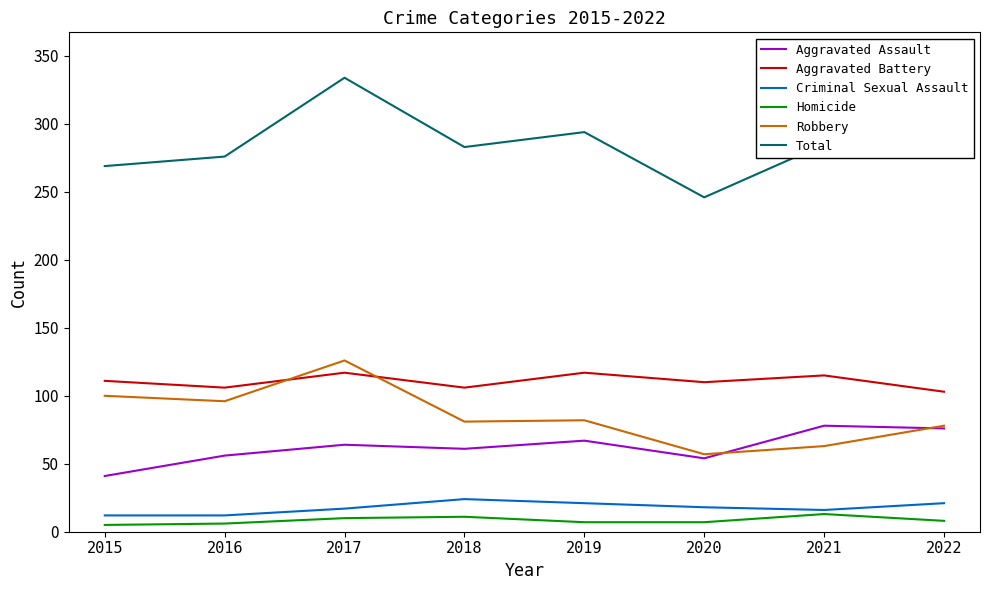

Which category has the highest value across all series?

2017